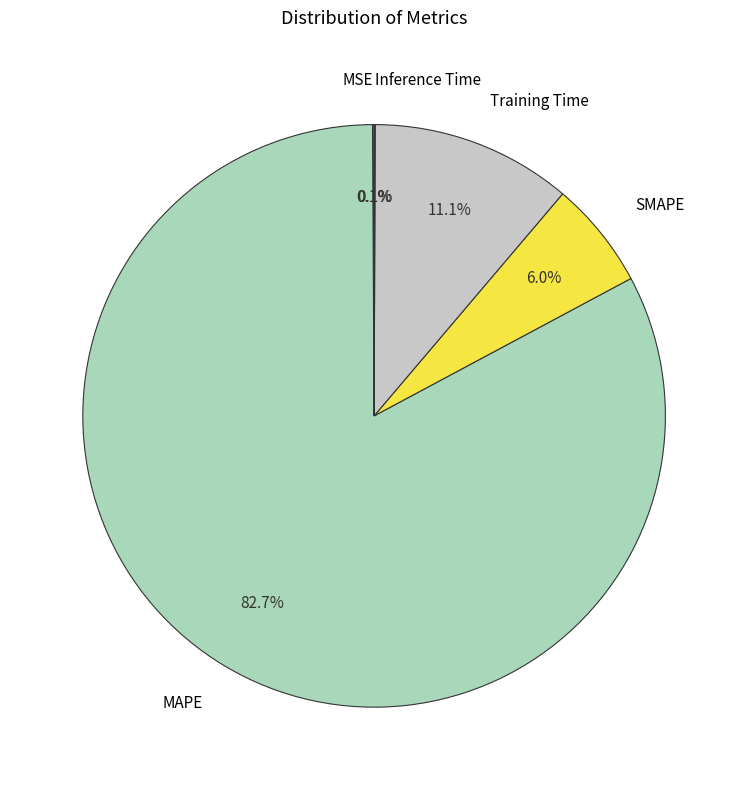

Which slice is the largest?

MAPE